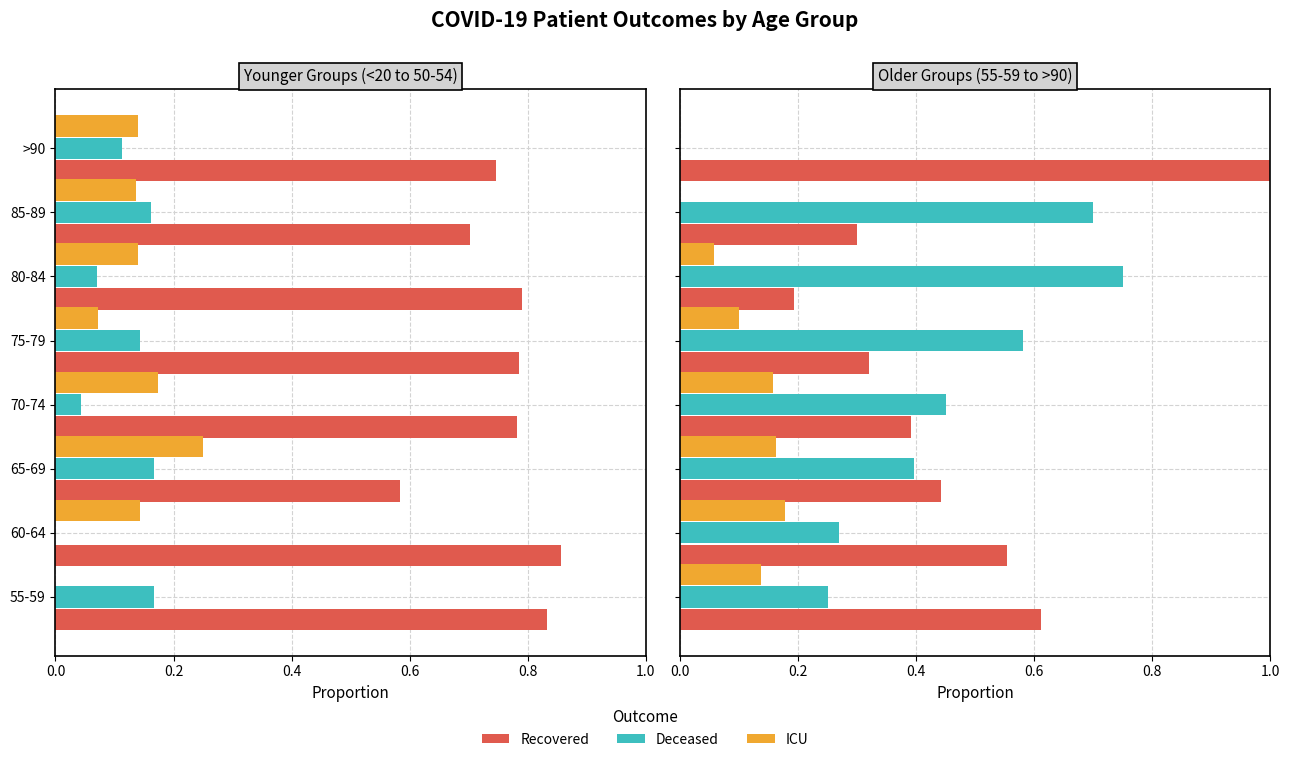

At 85-89, list the series in order from largest to smallest.

Deceased, Recovered, ICU